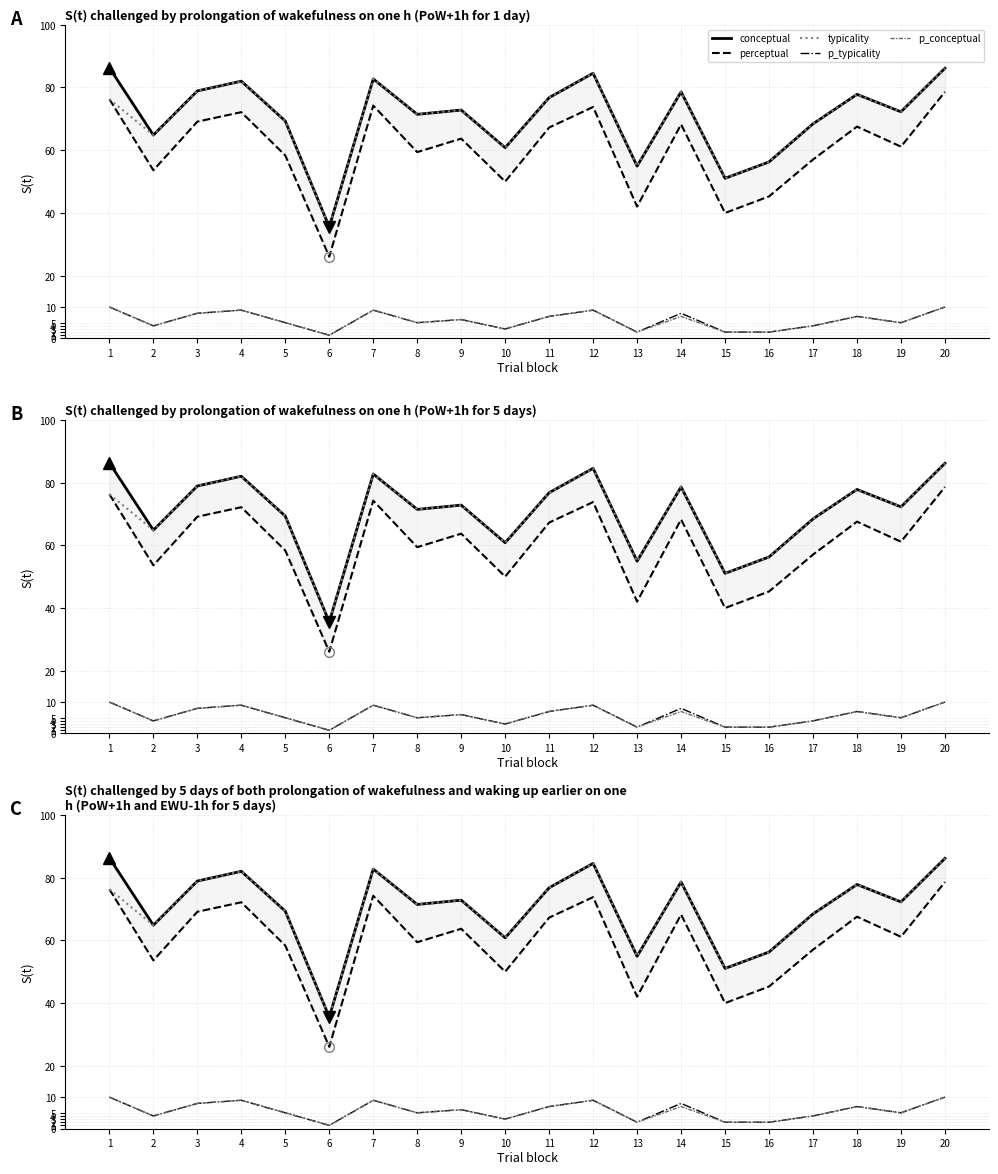

How many data points in p_typicality are less than 6?

10